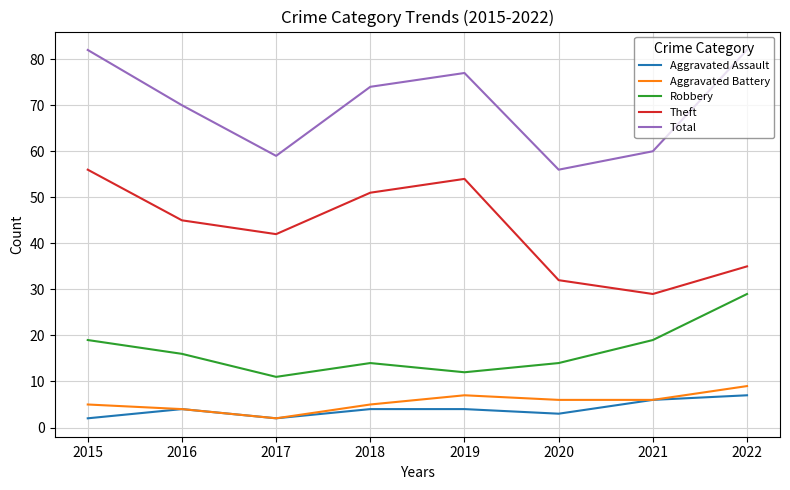

Reading right to left, extract all data points from this chart.

Aggravated Assault: 2022=7	2021=6	2020=3	2019=4	2018=4	2017=2	2016=4	2015=2
Aggravated Battery: 2022=9	2021=6	2020=6	2019=7	2018=5	2017=2	2016=4	2015=5
Robbery: 2022=29	2021=19	2020=14	2019=12	2018=14	2017=11	2016=16	2015=19
Theft: 2022=35	2021=29	2020=32	2019=54	2018=51	2017=42	2016=45	2015=56
Total: 2022=82	2021=60	2020=56	2019=77	2018=74	2017=59	2016=70	2015=82